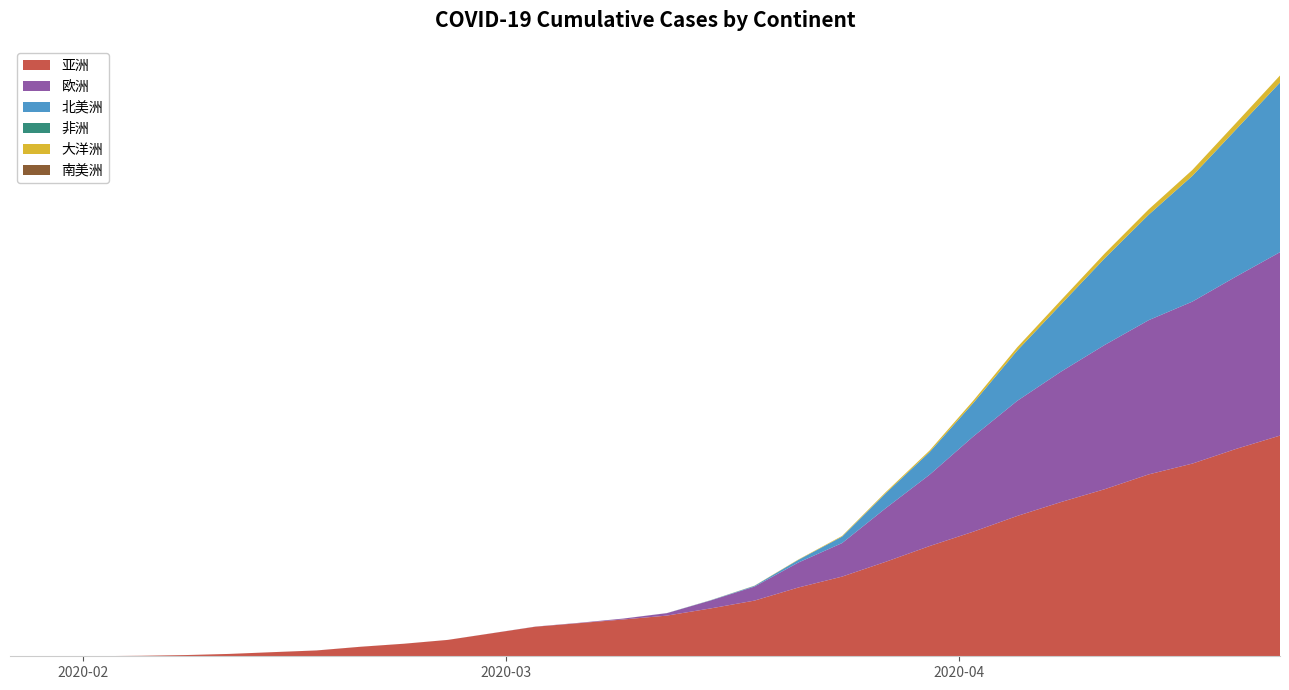

Reading left to right, what are all the values shown in this chart?

亚洲: 2020-01-27=49	2020-01-30=101	2020-02-02=198	2020-02-05=873	2020-02-08=2064	2020-02-11=4017	2020-02-14=7035	2020-02-17=9964	2020-02-20=16238	2020-02-23=21464	2020-02-26=28006	2020-02-29=39298	2020-03-03=50590	2020-03-06=56679	2020-03-09=62908	2020-03-12=69571	2020-03-15=81855	2020-03-18=95224	2020-03-21=117590	2020-03-24=136258	2020-03-27=161659	2020-03-30=188538	2020-04-02=213175	2020-04-05=239986	2020-04-08=263802	2020-04-11=285799	2020-04-14=311022	2020-04-17=329590	2020-04-20=354741	2020-04-23=377420
欧洲: 2020-01-27=0	2020-01-30=0	2020-02-02=0	2020-02-05=0	2020-02-08=0	2020-02-11=0	2020-02-14=3	2020-02-17=18	2020-02-20=20	2020-02-23=26	2020-02-26=42	2020-02-29=86	2020-03-03=206	2020-03-06=572	2020-03-09=1513	2020-03-12=4186	2020-03-15=13602	2020-03-18=23975	2020-03-21=42658	2020-03-24=57329	2020-03-27=91791	2020-03-30=122050	2020-04-02=163004	2020-04-05=196890	2020-04-08=223040	2020-04-11=246779	2020-04-14=263745	2020-04-17=277027	2020-04-20=294793	2020-04-23=313699
北美洲: 2020-01-27=0	2020-01-30=0	2020-02-02=0	2020-02-05=0	2020-02-08=0	2020-02-11=0	2020-02-14=5	2020-02-17=5	2020-02-20=5	2020-02-23=5	2020-02-26=7	2020-02-29=7	2020-03-03=11	2020-03-06=18	2020-03-09=44	2020-03-12=125	2020-03-15=430	2020-03-18=1280	2020-03-21=4577	2020-03-24=11091	2020-03-27=25672	2020-03-30=38805	2020-04-02=57352	2020-04-05=85991	2020-04-08=115127	2020-04-11=148266	2020-04-14=180289	2020-04-17=215004	2020-04-20=251700	2020-04-23=290034
非洲: 2020-01-27=0	2020-01-30=0	2020-02-02=0	2020-02-05=0	2020-02-08=0	2020-02-11=0	2020-02-14=0	2020-02-17=0	2020-02-20=0	2020-02-23=0	2020-02-26=0	2020-02-29=1	2020-03-03=1	2020-03-06=1	2020-03-09=1	2020-03-12=1	2020-03-15=1	2020-03-18=1	2020-03-21=1	2020-03-24=3	2020-03-27=7	2020-03-30=14	2020-04-02=27	2020-04-05=45	2020-04-08=73	2020-04-11=91	2020-04-14=103	2020-04-17=116	2020-04-20=130	2020-04-23=144
大洋洲: 2020-01-27=0	2020-01-30=2	2020-02-02=2	2020-02-05=2	2020-02-08=3	2020-02-11=3	2020-02-14=5	2020-02-17=10	2020-02-20=10	2020-02-23=11	2020-02-26=15	2020-02-29=15	2020-03-03=15	2020-03-06=22	2020-03-09=26	2020-03-12=41	2020-03-15=137	2020-03-18=319	2020-03-21=616	2020-03-24=1140	2020-03-27=1841	2020-03-30=2632	2020-04-02=3978	2020-04-05=5580	2020-04-08=7017	2020-04-11=8128	2020-04-14=9096	2020-04-17=10098	2020-04-20=11051	2020-04-23=12012
南美洲: 2020-01-27=0	2020-01-30=0	2020-02-02=0	2020-02-05=0	2020-02-08=0	2020-02-11=0	2020-02-14=0	2020-02-17=0	2020-02-20=0	2020-02-23=0	2020-02-26=0	2020-02-29=0	2020-03-03=0	2020-03-06=0	2020-03-09=0	2020-03-12=0	2020-03-15=0	2020-03-18=0	2020-03-21=0	2020-03-24=0	2020-03-27=0	2020-03-30=0	2020-04-02=0	2020-04-05=0	2020-04-08=0	2020-04-11=0	2020-04-14=0	2020-04-17=0	2020-04-20=0	2020-04-23=0